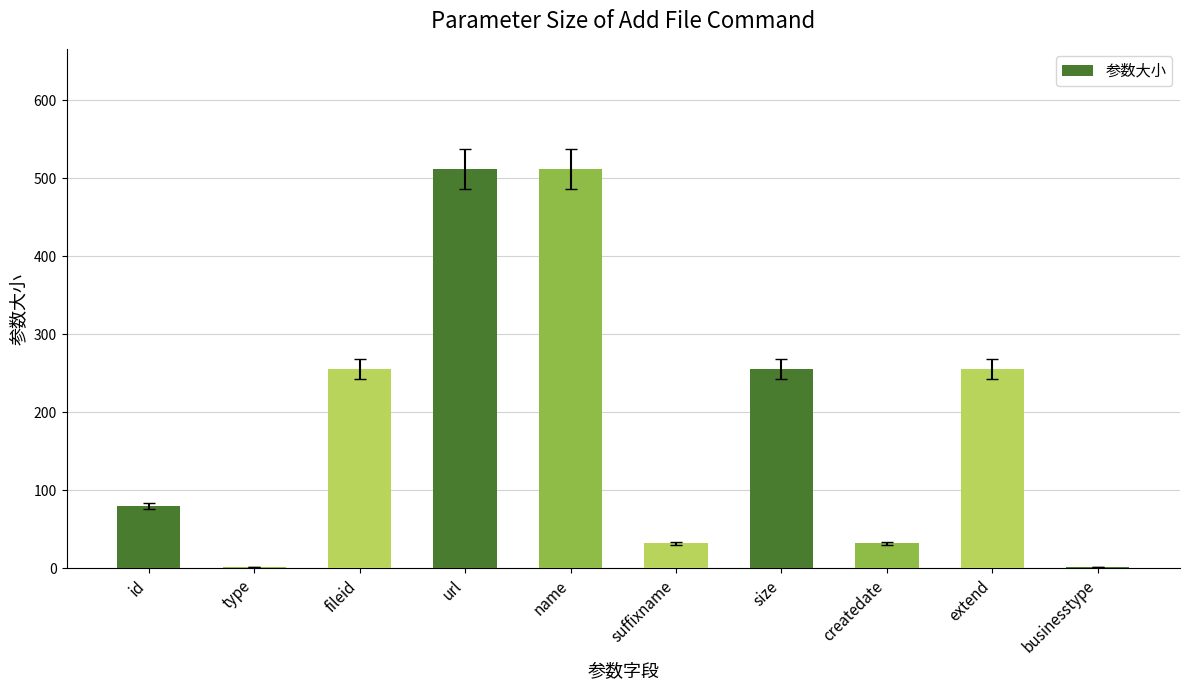

Reading left to right, extract all data points from this chart.

80	2	256	512	512	32	256	32	256	2